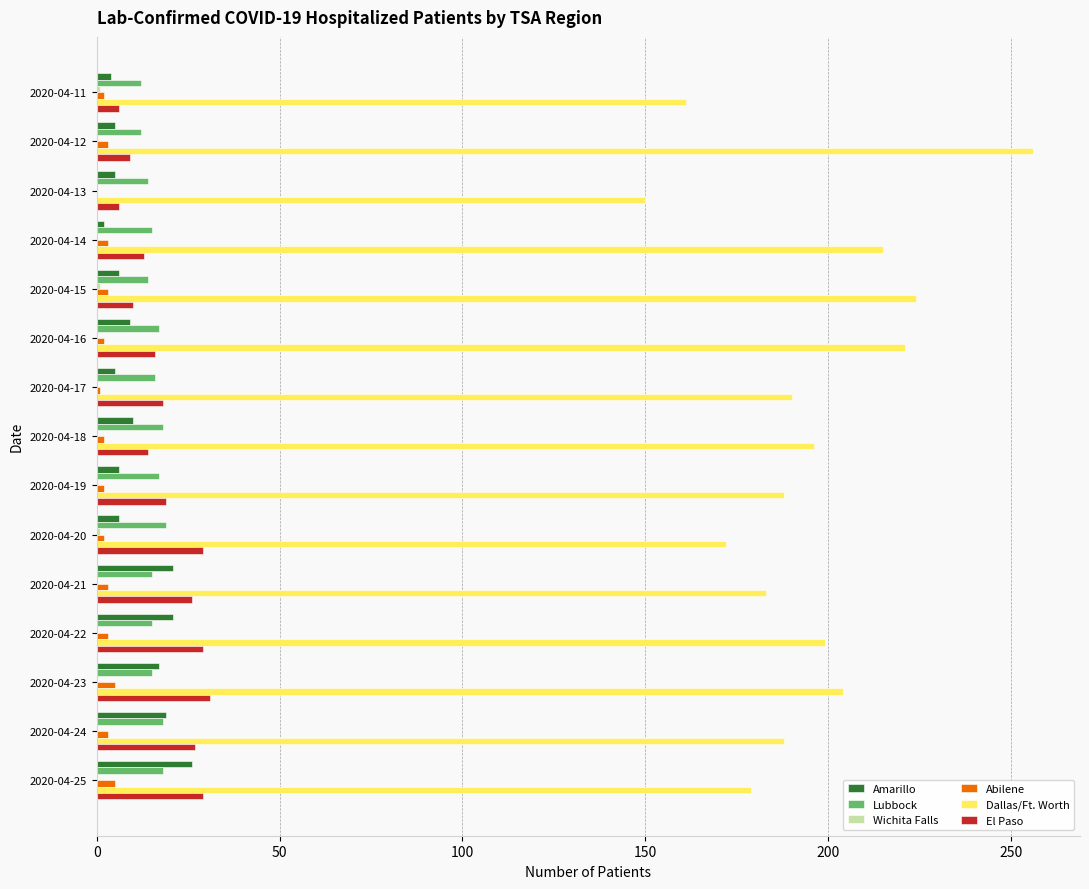

True or false: Dallas/Ft. Worth has a value of 161 at 2020-04-11.

True